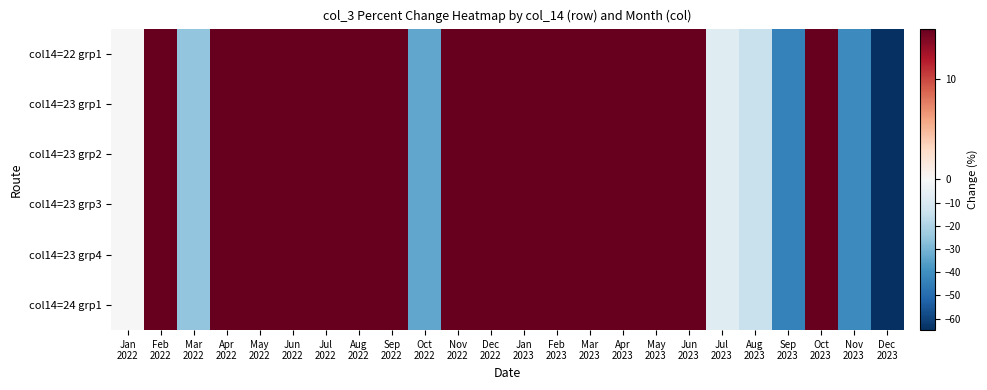

Reading left to right, list all the values displayed in this chart.

col14=22 grp1: Jan
2022=0.0	Feb
2022=104.6	Mar
2022=-25.4	Apr
2022=228.3	May
2022=61.6	Jun
2022=74.4	Jul
2022=34.8	Aug
2022=221.3	Sep
2022=79.4	Oct
2022=-33.5	Nov
2022=269.6	Dec
2022=64.9	Jan
2023=69.3	Feb
2023=89.7	Mar
2023=92.3	Apr
2023=22.4	May
2023=68.5	Jun
2023=264.4	Jul
2023=-7.8	Aug
2023=-14.4	Sep
2023=-43.9	Oct
2023=188.2	Nov
2023=-41.2	Dec
2023=-91.5
col14=23 grp1: Jan
2022=0.0	Feb
2022=104.6	Mar
2022=-25.4	Apr
2022=228.3	May
2022=61.6	Jun
2022=74.4	Jul
2022=34.8	Aug
2022=221.3	Sep
2022=79.4	Oct
2022=-33.5	Nov
2022=269.6	Dec
2022=64.9	Jan
2023=69.3	Feb
2023=89.7	Mar
2023=92.3	Apr
2023=22.4	May
2023=68.5	Jun
2023=264.4	Jul
2023=-7.8	Aug
2023=-14.4	Sep
2023=-43.9	Oct
2023=188.2	Nov
2023=-41.2	Dec
2023=-91.5
col14=23 grp2: Jan
2022=0.0	Feb
2022=104.6	Mar
2022=-25.4	Apr
2022=228.3	May
2022=61.6	Jun
2022=74.4	Jul
2022=34.8	Aug
2022=221.3	Sep
2022=79.4	Oct
2022=-33.5	Nov
2022=269.6	Dec
2022=64.9	Jan
2023=69.3	Feb
2023=89.7	Mar
2023=92.3	Apr
2023=22.4	May
2023=68.5	Jun
2023=264.4	Jul
2023=-7.8	Aug
2023=-14.4	Sep
2023=-43.9	Oct
2023=188.2	Nov
2023=-41.2	Dec
2023=-91.5
col14=23 grp3: Jan
2022=0.0	Feb
2022=104.6	Mar
2022=-25.4	Apr
2022=228.3	May
2022=61.6	Jun
2022=74.4	Jul
2022=34.8	Aug
2022=221.3	Sep
2022=79.4	Oct
2022=-33.5	Nov
2022=269.6	Dec
2022=64.9	Jan
2023=69.3	Feb
2023=89.7	Mar
2023=92.3	Apr
2023=22.4	May
2023=68.5	Jun
2023=264.4	Jul
2023=-7.8	Aug
2023=-14.4	Sep
2023=-43.9	Oct
2023=188.2	Nov
2023=-41.2	Dec
2023=-91.5
col14=23 grp4: Jan
2022=0.0	Feb
2022=104.6	Mar
2022=-25.4	Apr
2022=228.3	May
2022=61.6	Jun
2022=74.4	Jul
2022=34.8	Aug
2022=221.3	Sep
2022=79.4	Oct
2022=-33.5	Nov
2022=269.6	Dec
2022=64.9	Jan
2023=69.3	Feb
2023=89.7	Mar
2023=92.3	Apr
2023=22.4	May
2023=68.5	Jun
2023=264.4	Jul
2023=-7.8	Aug
2023=-14.4	Sep
2023=-43.9	Oct
2023=188.2	Nov
2023=-41.2	Dec
2023=-91.5
col14=24 grp1: Jan
2022=0.0	Feb
2022=104.6	Mar
2022=-25.4	Apr
2022=228.3	May
2022=61.6	Jun
2022=74.4	Jul
2022=34.8	Aug
2022=221.3	Sep
2022=79.4	Oct
2022=-33.5	Nov
2022=269.6	Dec
2022=64.9	Jan
2023=69.3	Feb
2023=89.7	Mar
2023=92.3	Apr
2023=22.4	May
2023=68.5	Jun
2023=264.4	Jul
2023=-7.8	Aug
2023=-14.4	Sep
2023=-43.9	Oct
2023=188.2	Nov
2023=-41.2	Dec
2023=-91.5